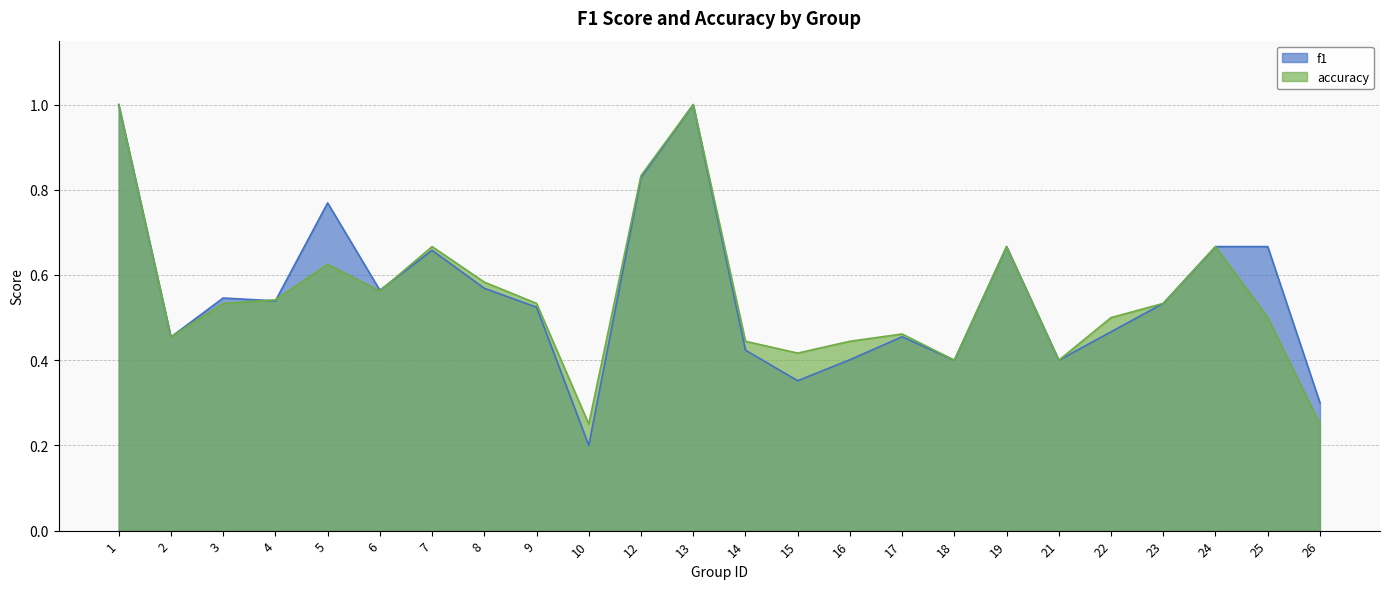

What value does the accuracy series have at 12?

0.8